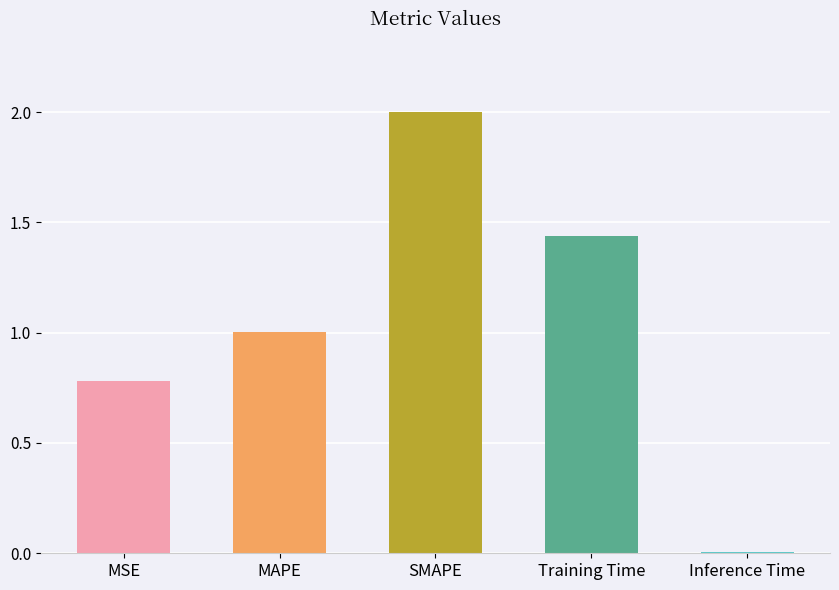

What is the sum of the values at SMAPE and Training Time?

3.4